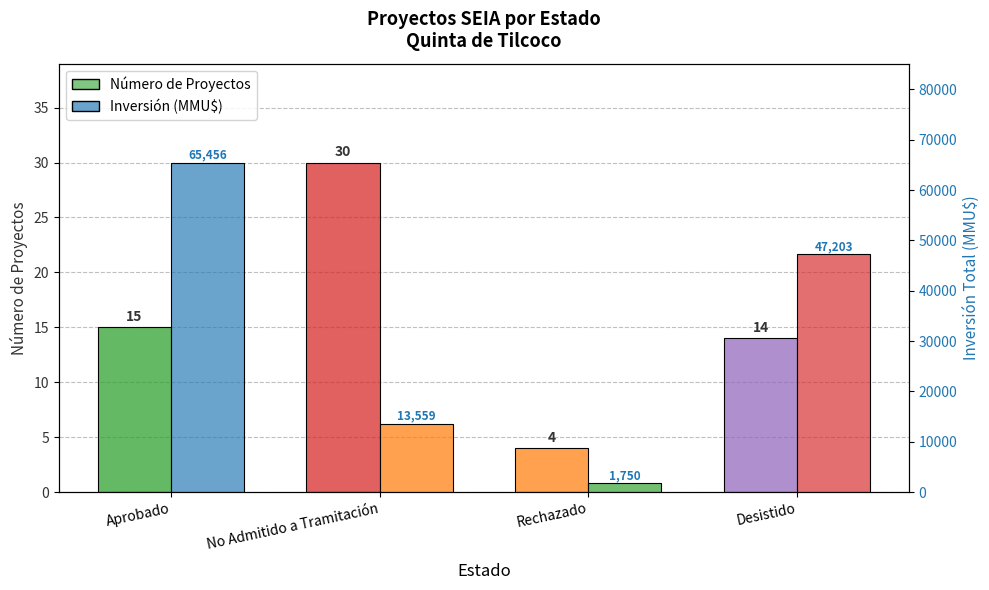

What is the value of the Número de Proyectos bar at the 4th from the left?

14